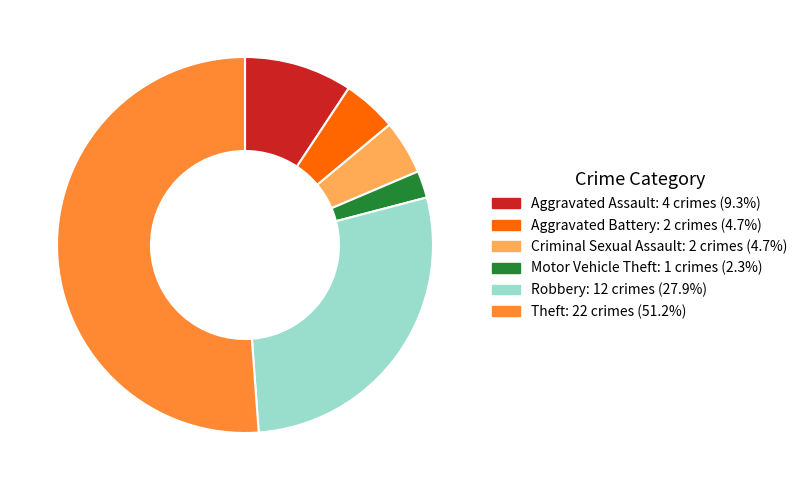

Does any single category account for the majority?

Yes